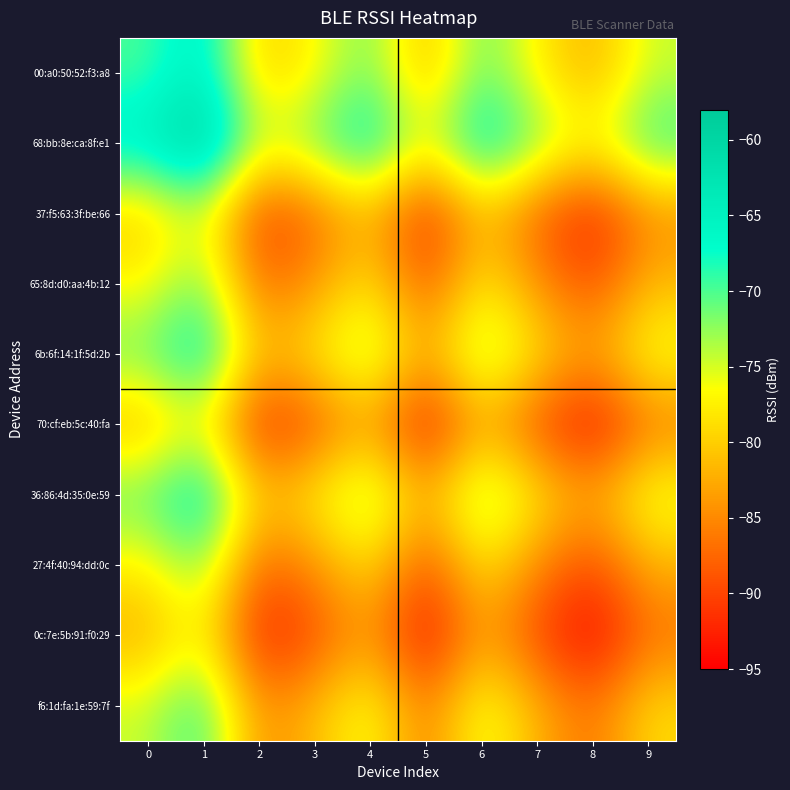

At which category does the chart reach its peak across all series?

1